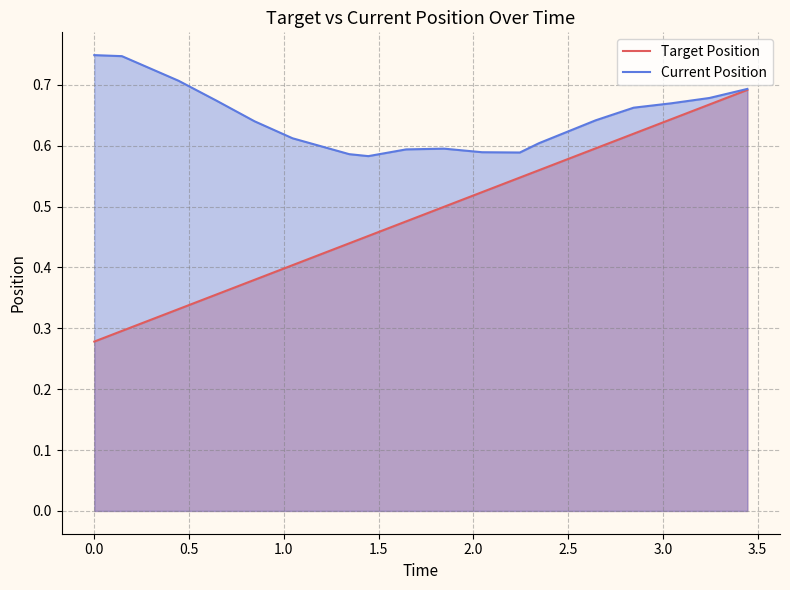

Which series has the widest spread of values?

Target Position